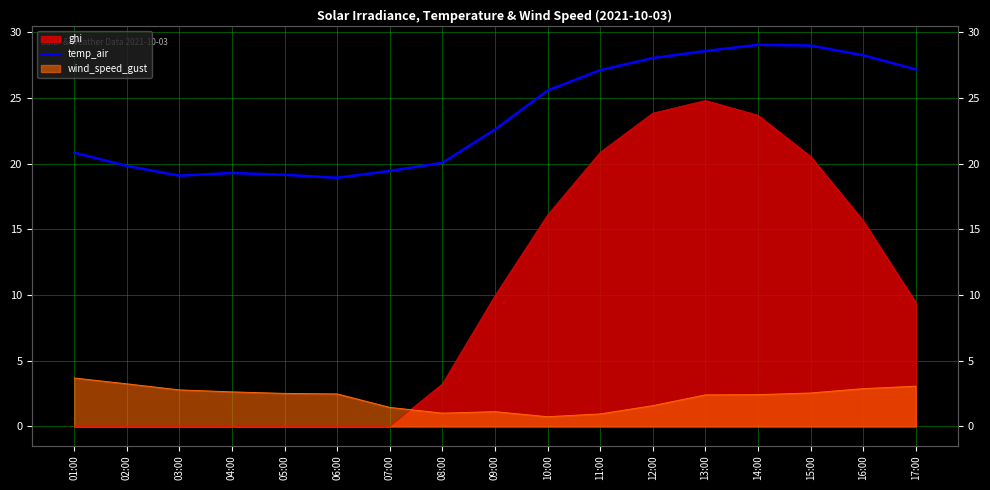

How many categories are shown in the chart?

17